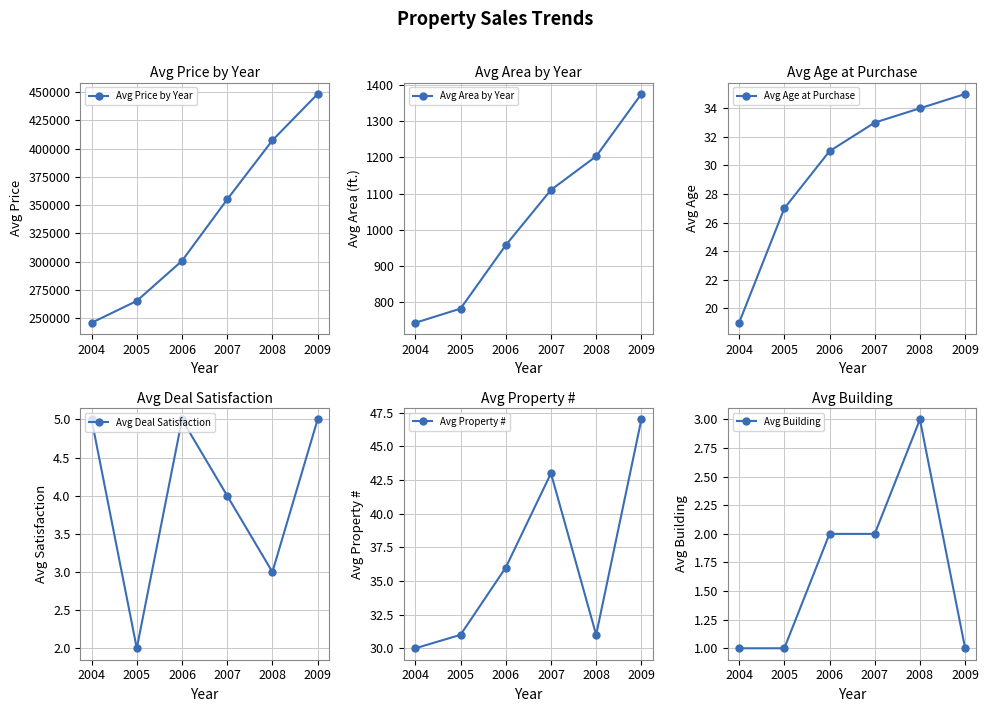

Which has a higher value, 2007 or 2008?

2008